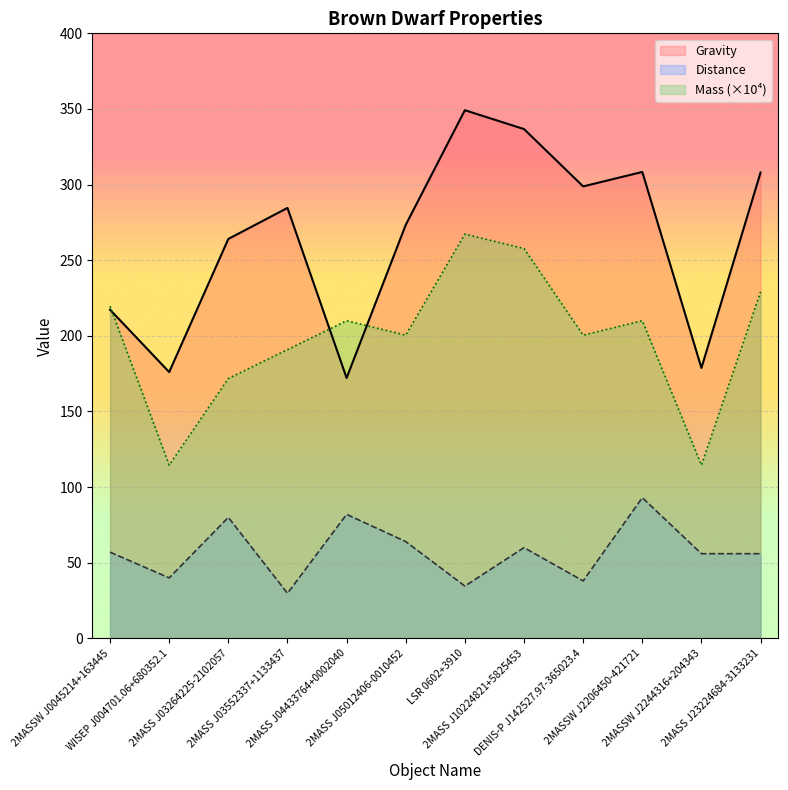

Reading left to right, extract all data points from this chart.

Gravity: 217.3	176.0	264.1	284.6	172.1	273.4	349.2	336.7	298.8	308.3	178.8	308.0
Distance: 57.0	40.0	80.0	29.8	82.0	64.0	34.6	60.0	38.0	93.0	56.0	56.0
Mass: 219.6	114.6	171.8	190.9	210.0	200.5	267.3	257.7	200.5	210.0	114.6	229.1